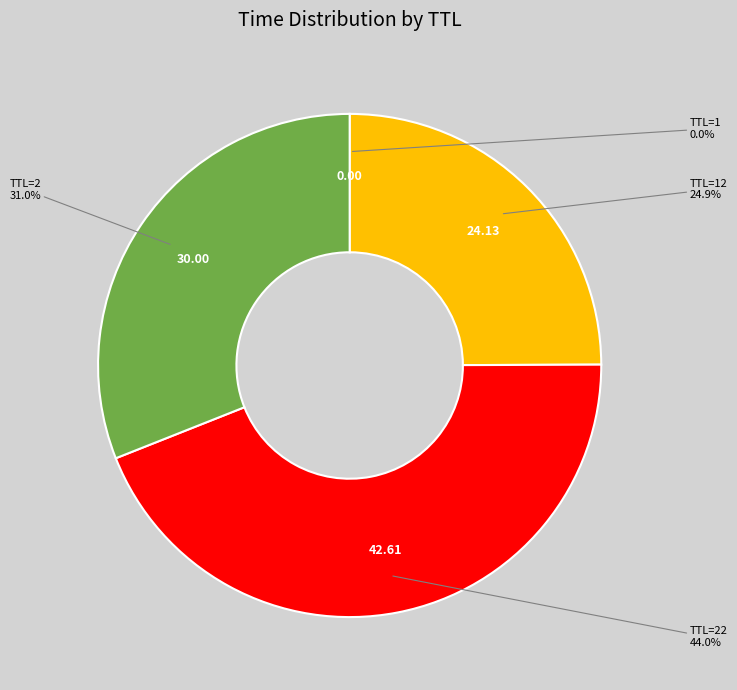

Is there a majority slice in this chart?

No